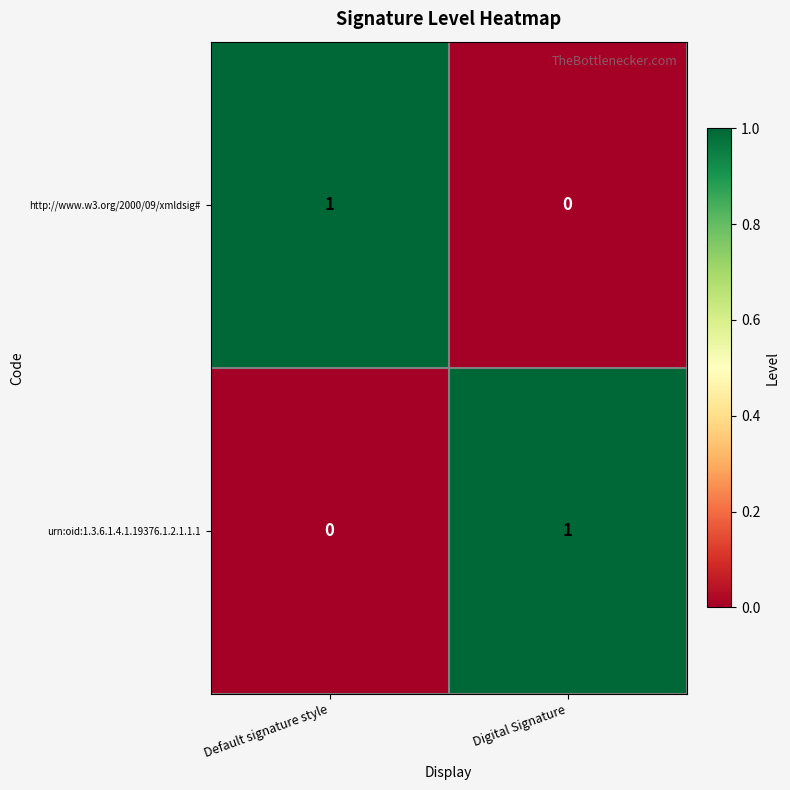

At Digital Signature, list the series in order from smallest to largest.

http://www.w3.org/2000/09/xmldsig#, urn:oid:1.3.6.1.4.1.19376.1.2.1.1.1